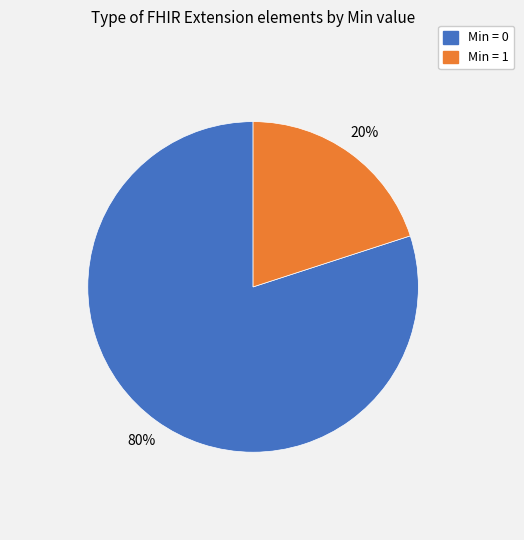

Is there any slice that represents more than half of the pie?

Yes